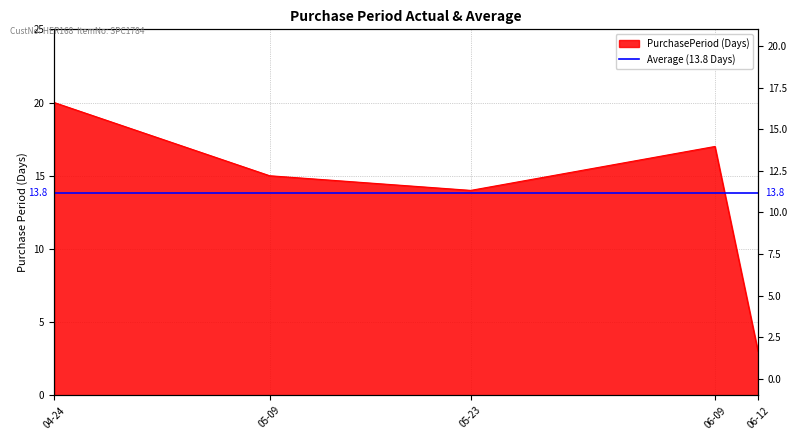

What is the approximate value at 06-12, to the nearest 5?

5